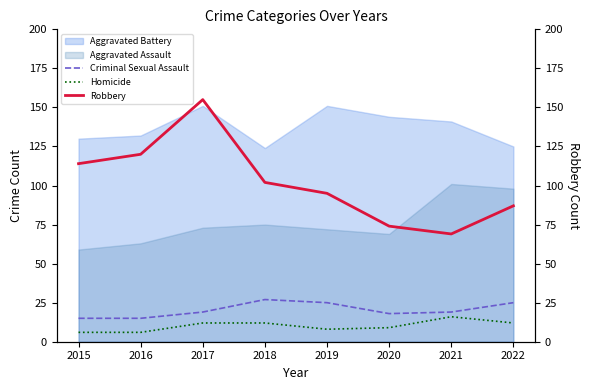

Rank the categories by Criminal Sexual Assault value from lowest to highest.

2015, 2016, 2020, 2017, 2021, 2019, 2022, 2018